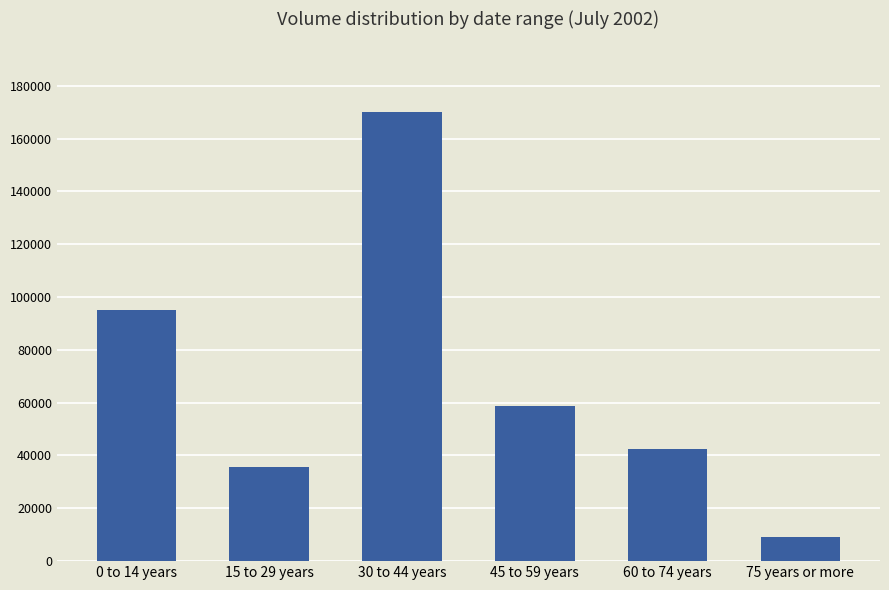

Does the chart contain any negative values?

No